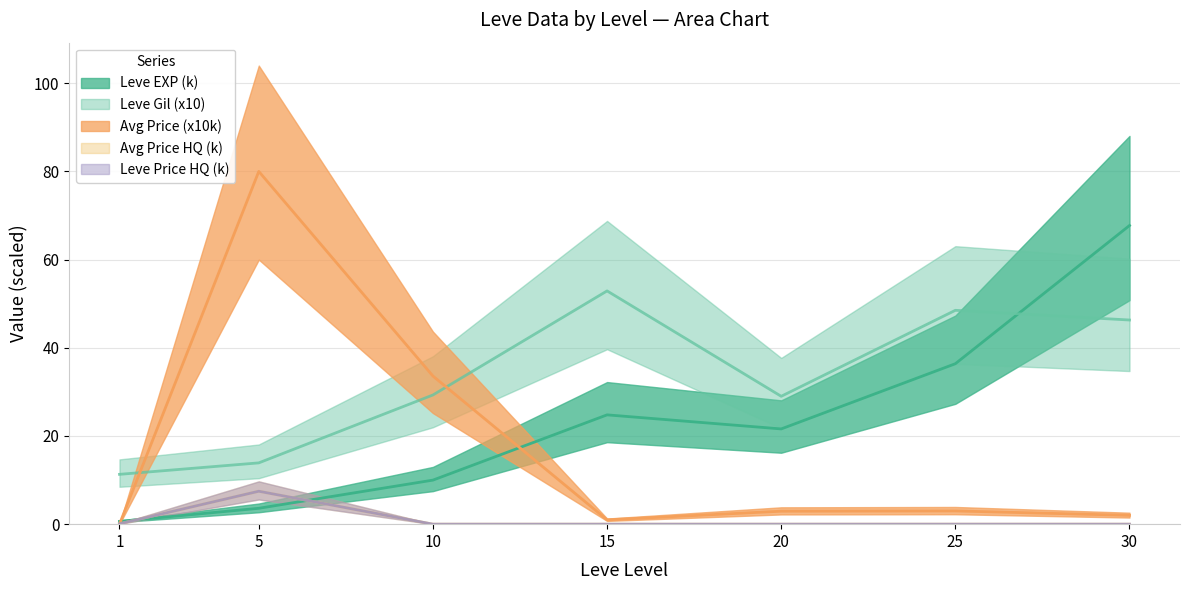

At which category is the sum across all series the highest?

30